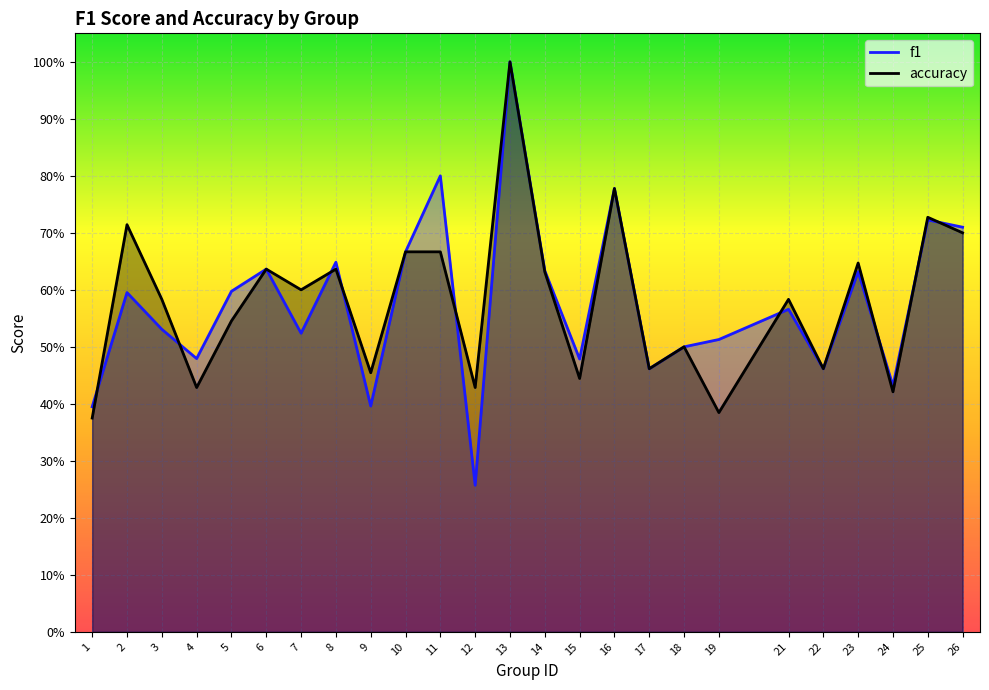

Rank the categories by f1 value from lowest to highest.

12, 1, 9, 24, 17, 22, 15, 4, 18, 19, 7, 3, 21, 2, 5, 23, 14, 6, 8, 10, 26, 25, 16, 11, 13